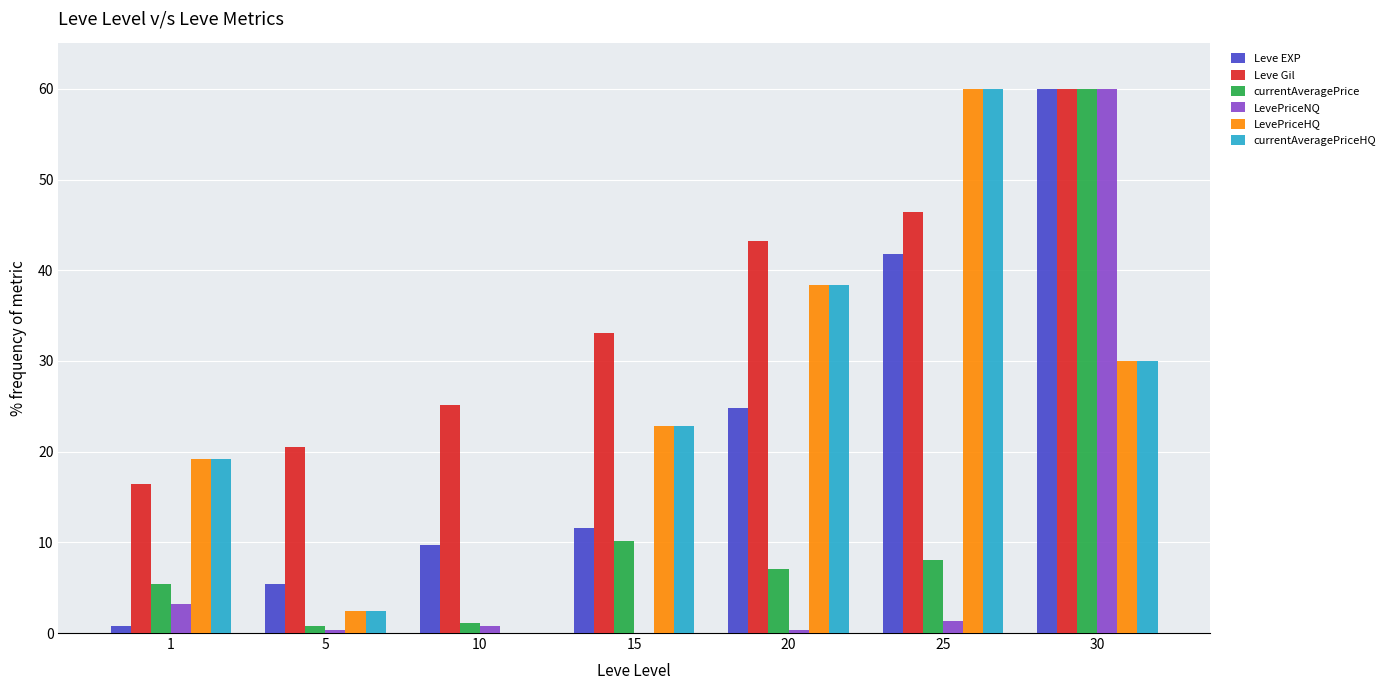

The value of Leve Gil at 10 is 5.5. True or false?

False